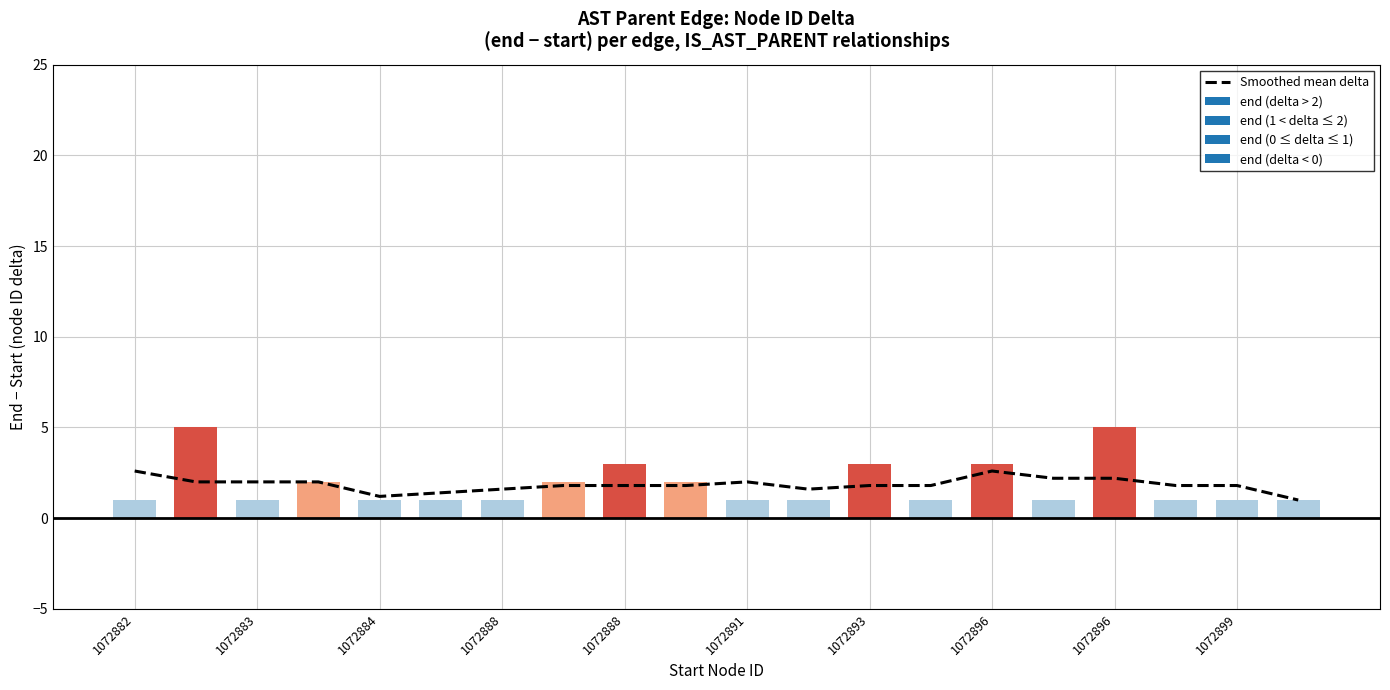

True or false: the data shows 1.6 at 11.

True